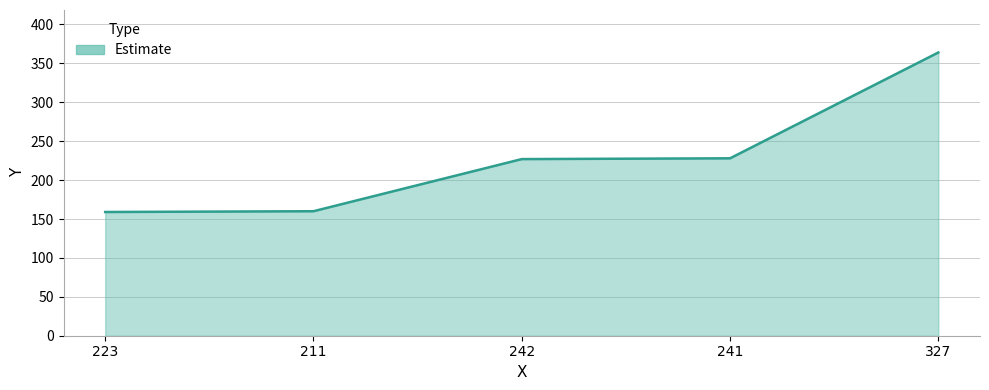

The chart shows a value of 160 at 211. True or false?

True